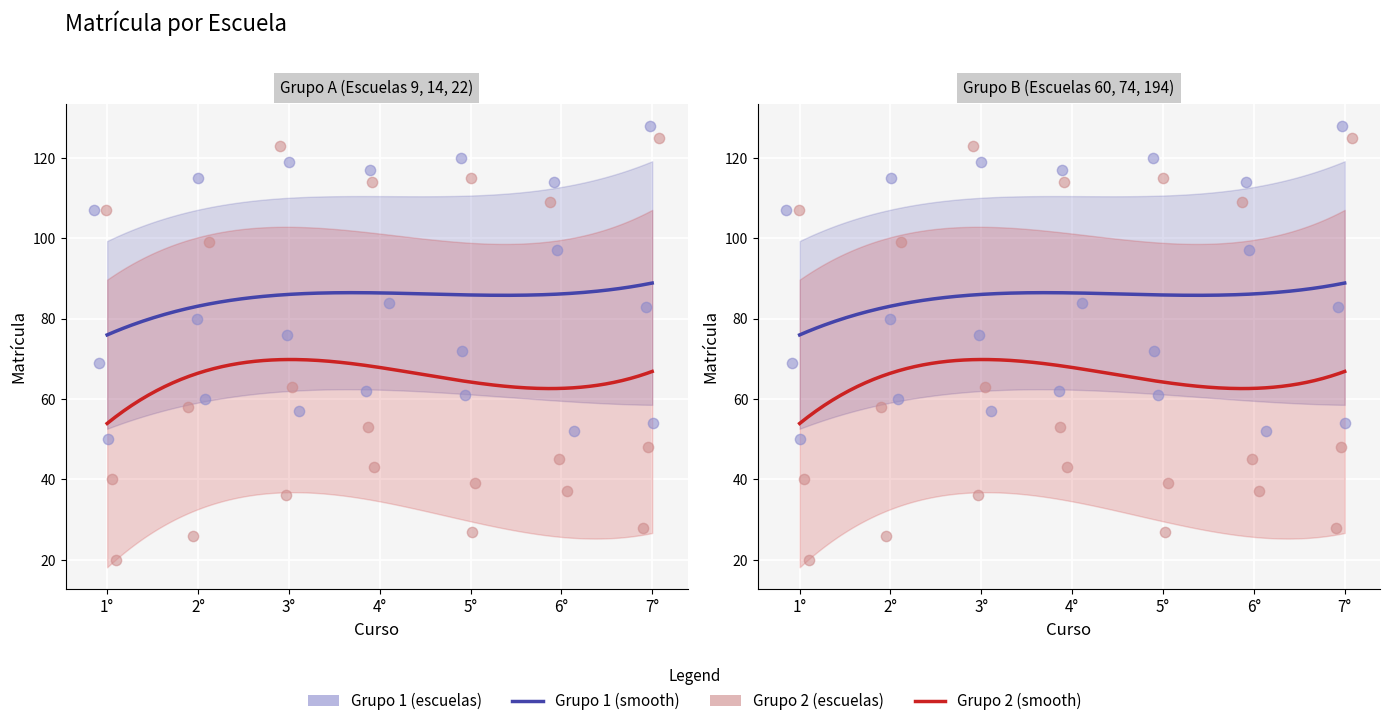

At how many categories does at least one series exceed 78?

7